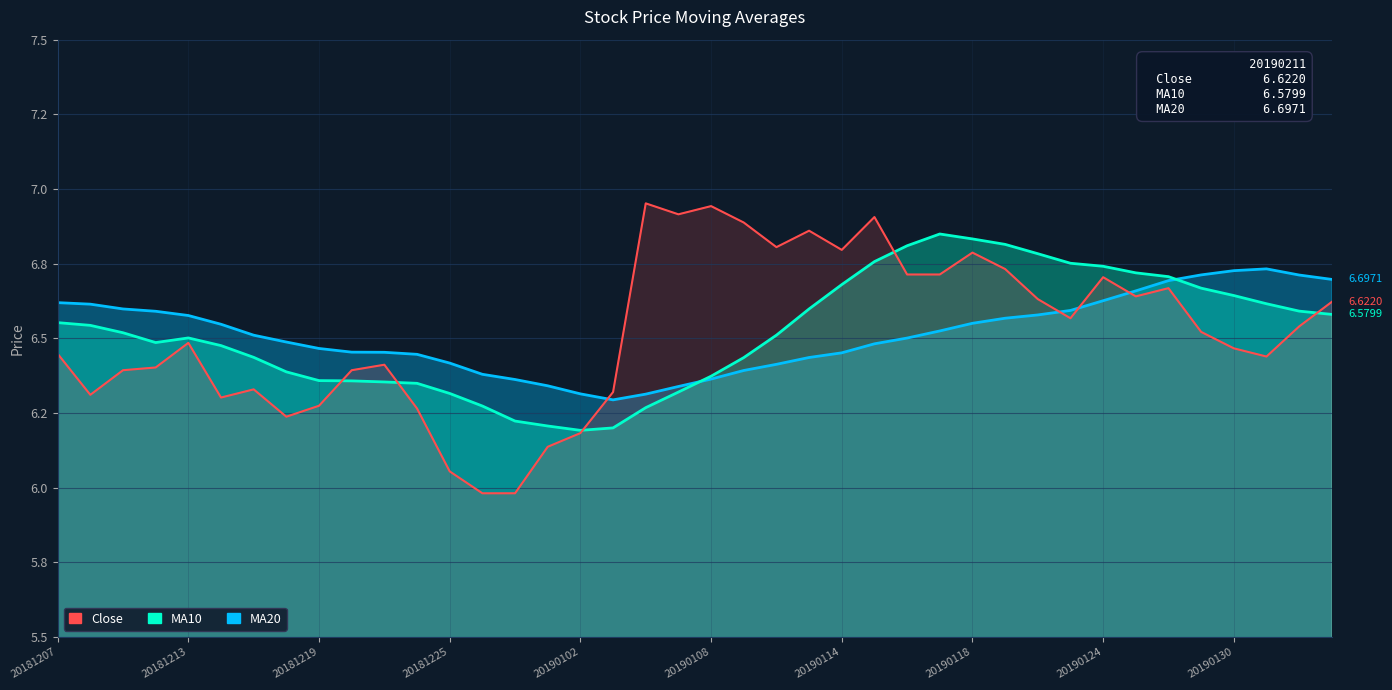

Which series has the largest range (max minus min)?

Close